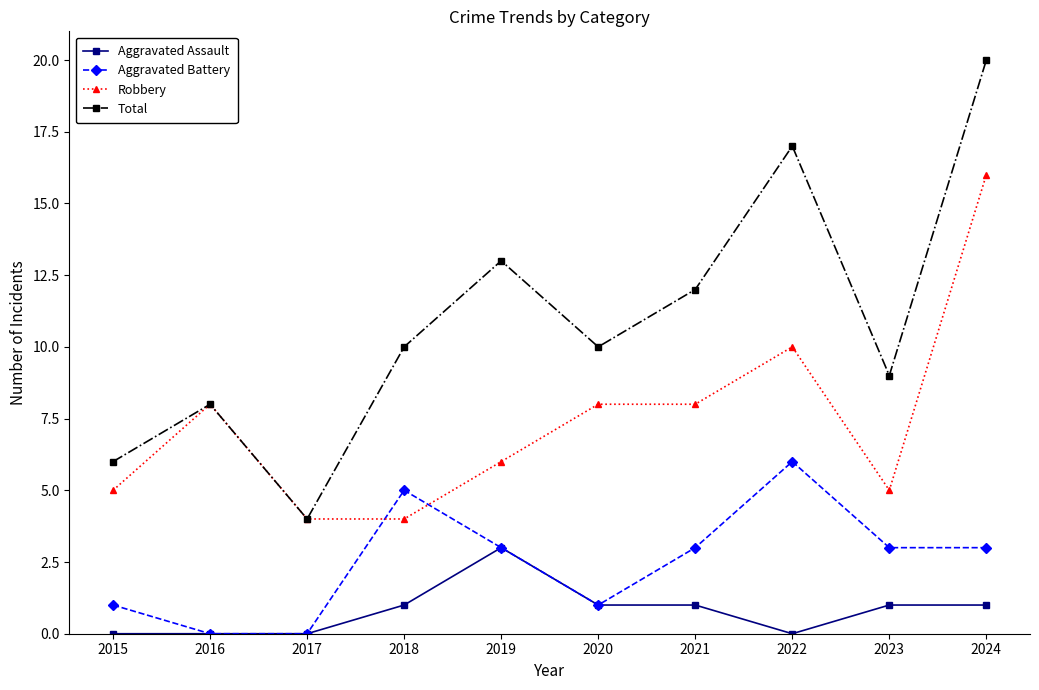

How many interior local peaks does the Aggravated Battery series have?

2